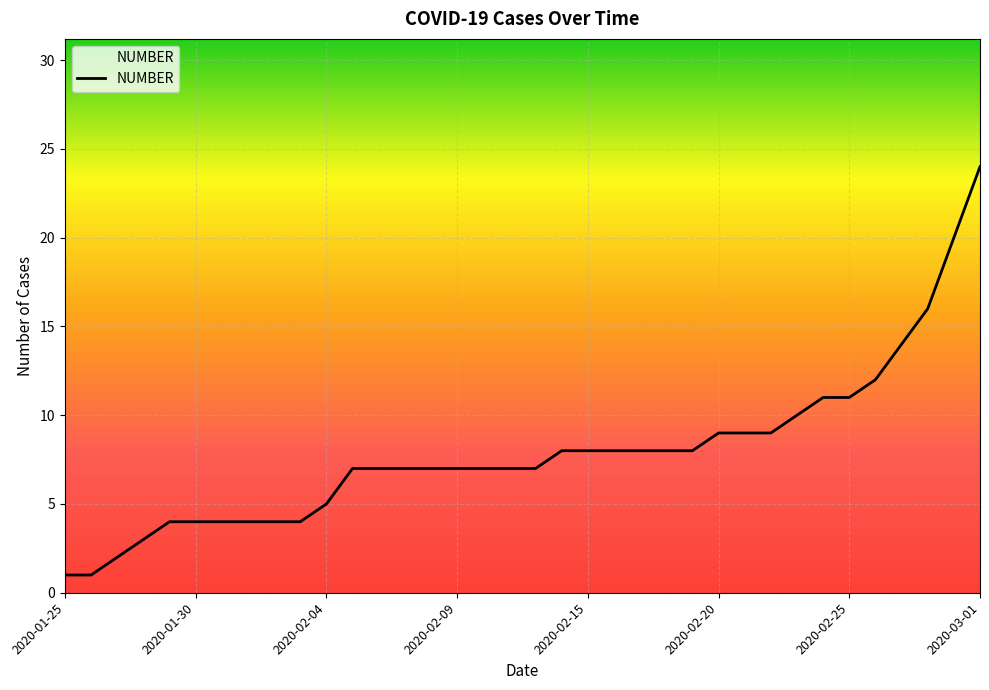

What is the difference between the maximum and minimum values?

23